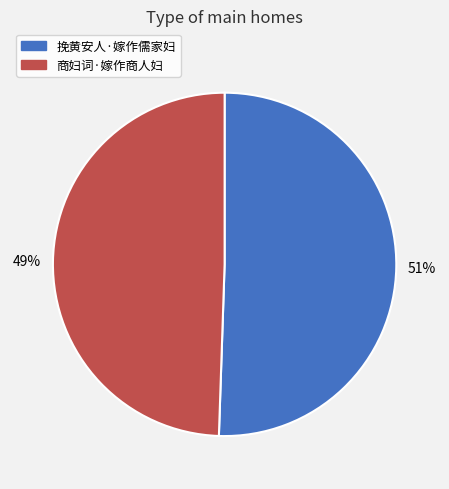

To the nearest percent, what is the average slice percentage?

50%